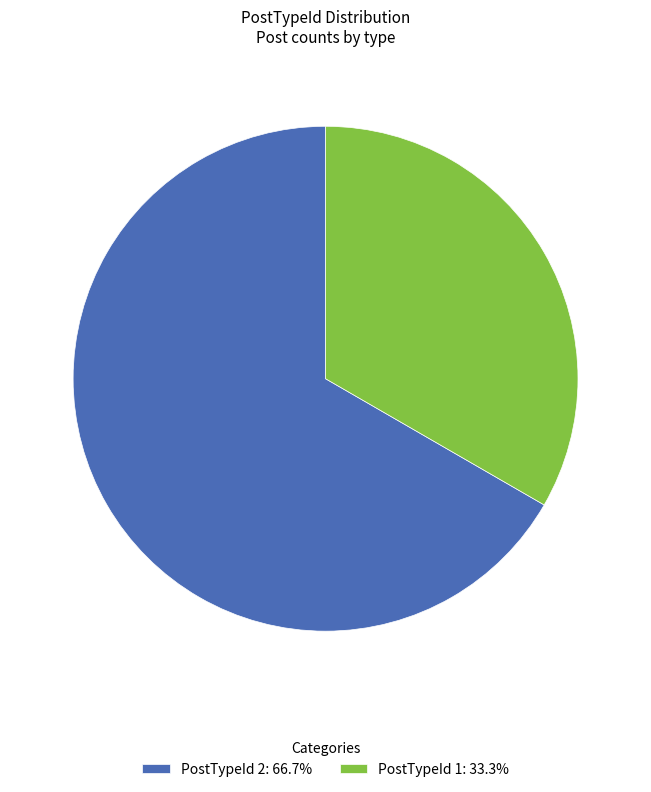

Approximately how many times larger is the value at PostTypeId 1: 33.3% compared to PostTypeId 2: 66.7%?

0.5